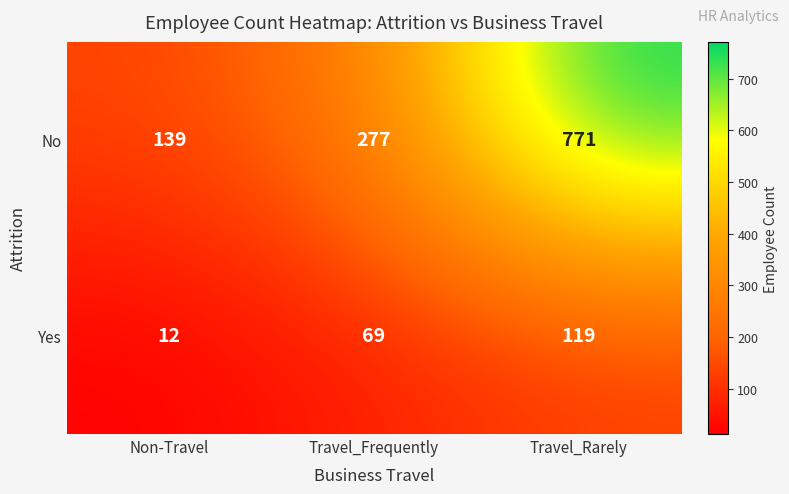

Count the Yes values in the range 12 to 119.

3